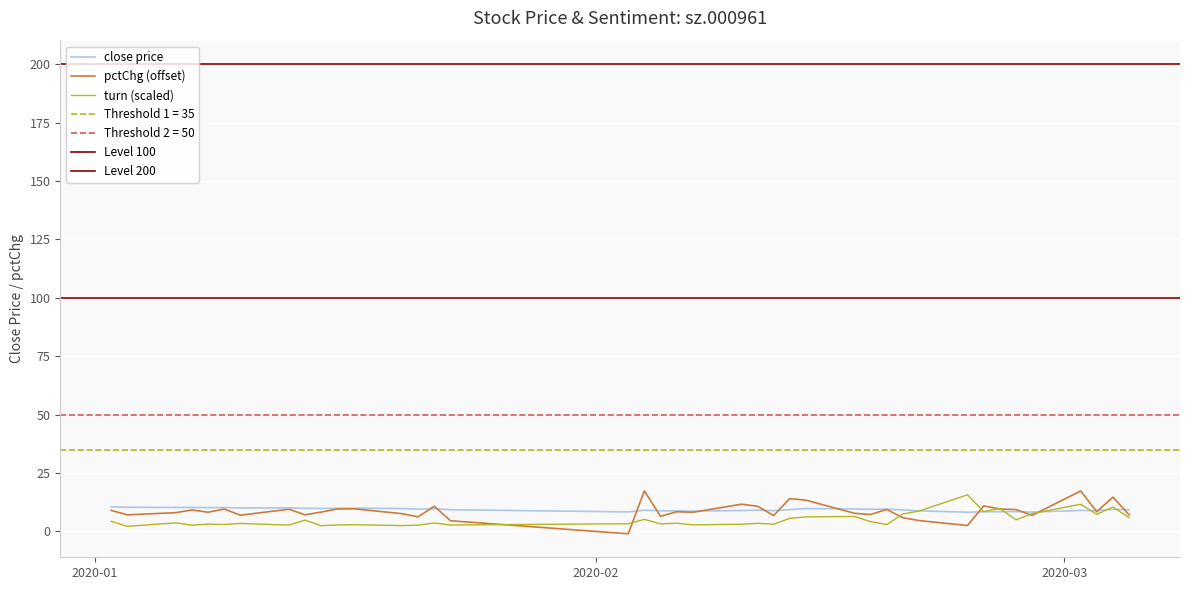

What is the difference between the second highest and minimum values in the close series?

2.1